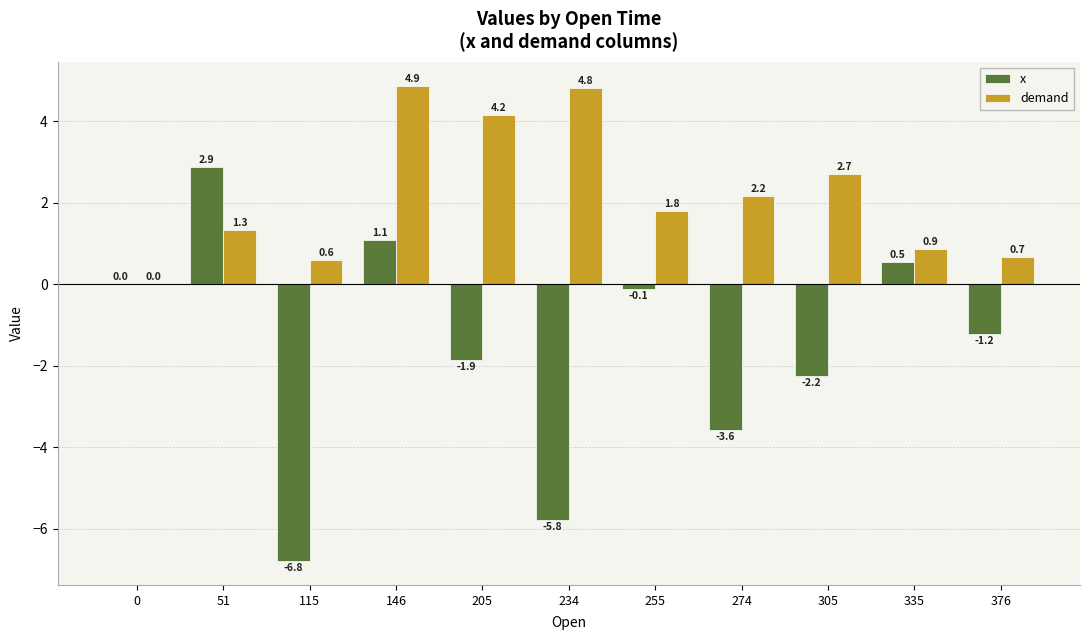

Where is x nearest to the value -1?

376